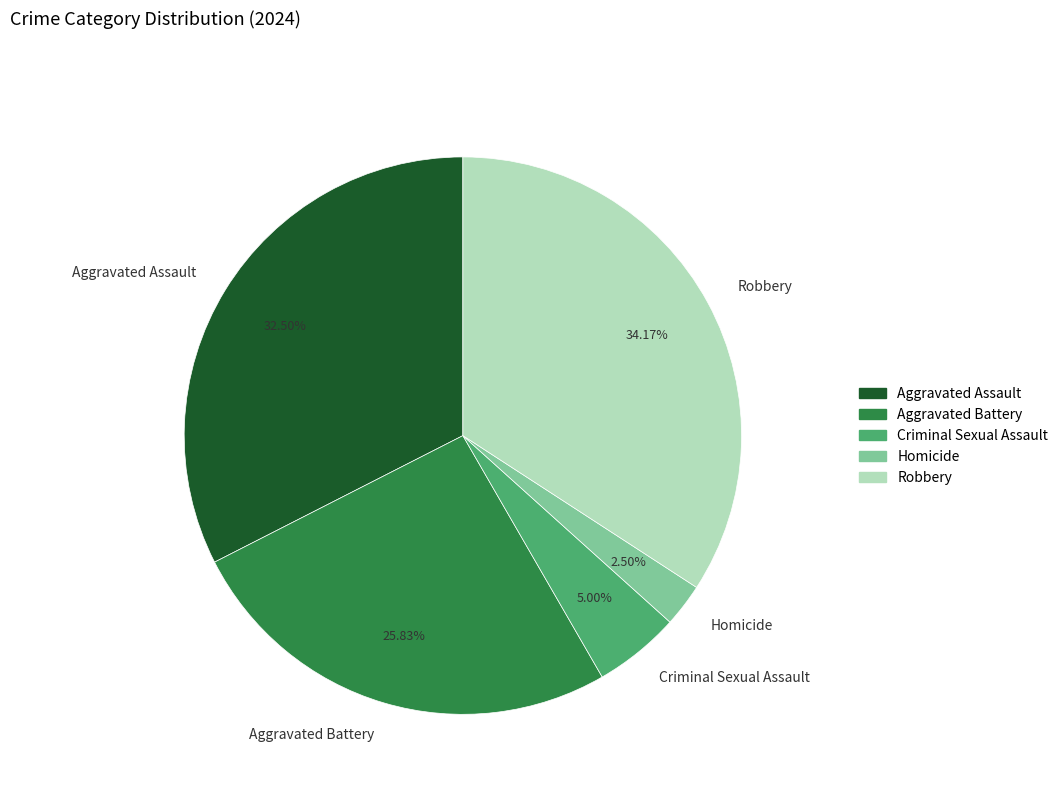

To the nearest percent, what is the difference between the largest and smallest slice percentages?

32%